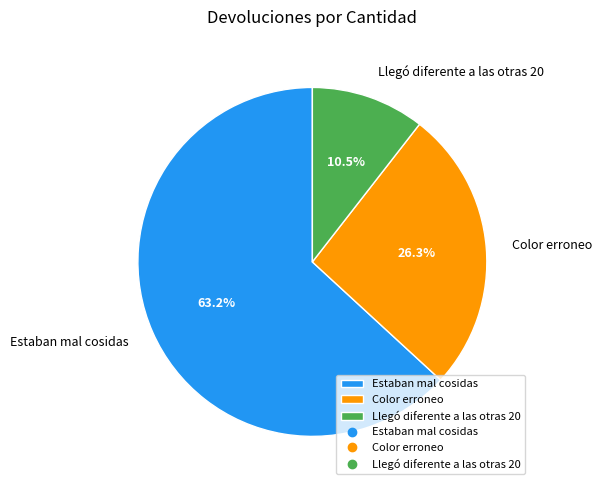

Rank the categories by value from highest to lowest.

Estaban mal cosidas, Color erroneo, Llegó diferente a las otras 20